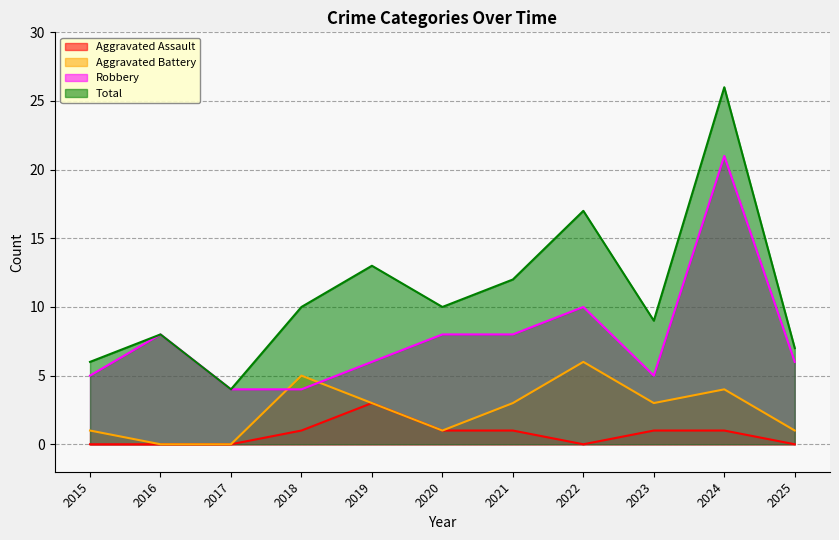

What is the sum of the Total values at 2021 and 2024?

38